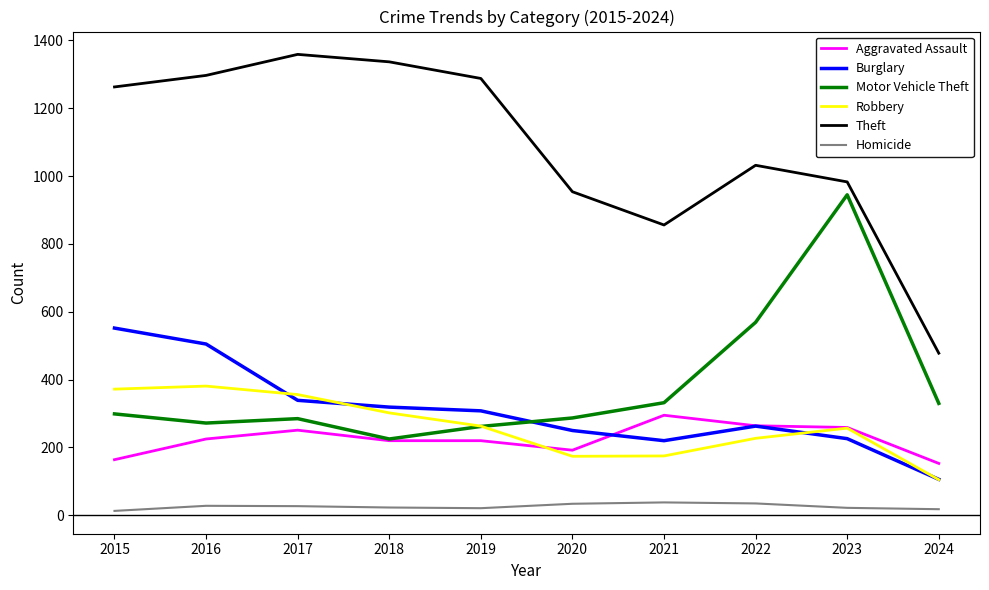

What value does the Homicide series have at 2024, to the nearest 10?

20